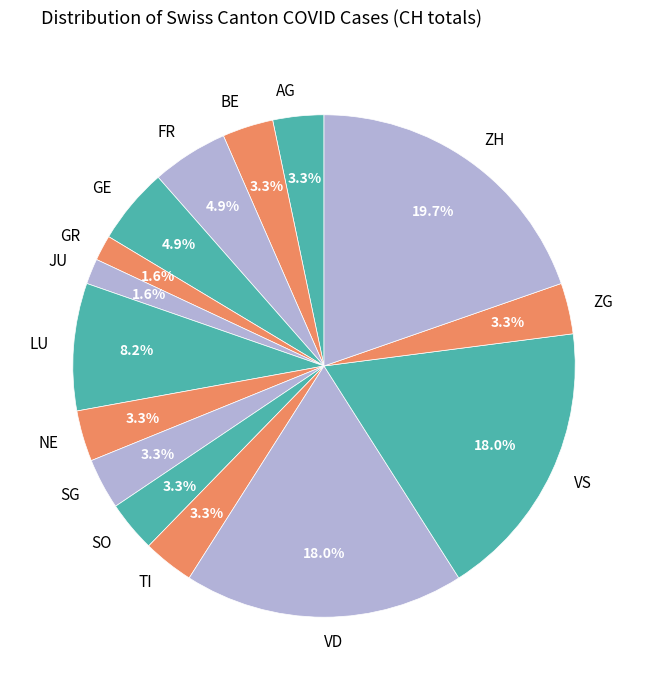

Which category has the biggest portion of the pie?

ZH